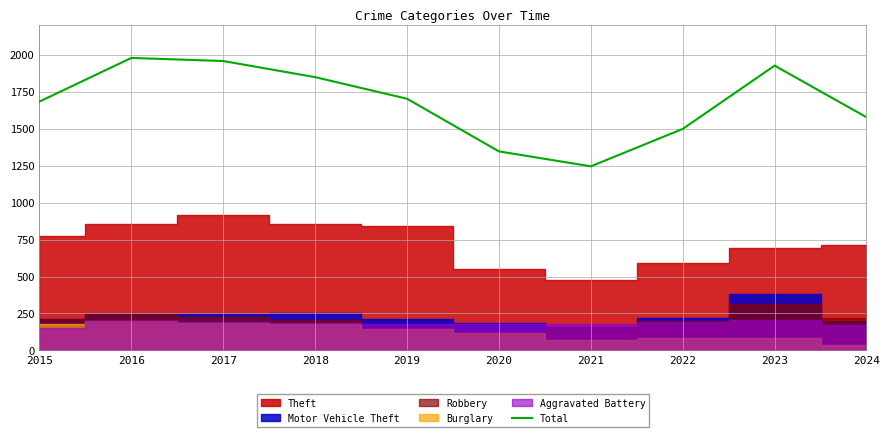

Reading right to left, what are all the values shown in this chart?

1577	1926	1498	1245	1346	1702	1848	1957	1978	1683